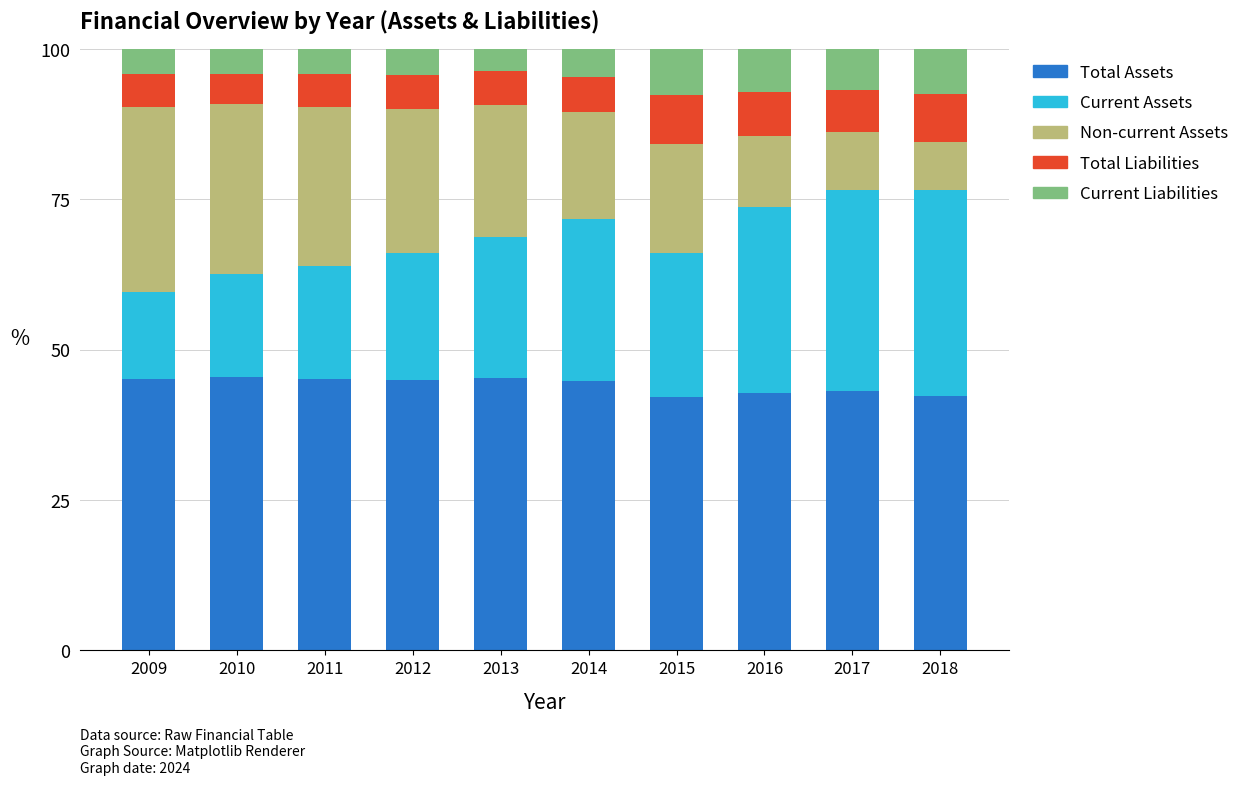

Count the number of categories in the chart.

10